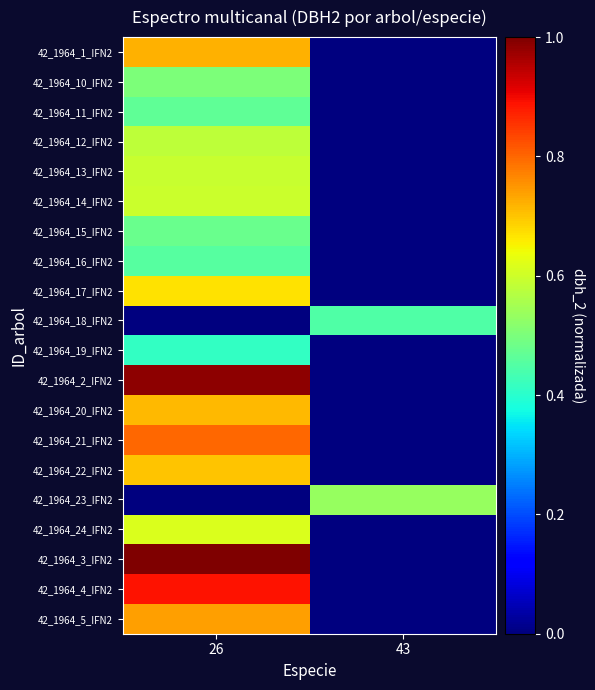

Reading right to left, what are all the values shown in this chart?

42_1964_1_IFN2: 43=0.0	26=0.7
42_1964_10_IFN2: 43=0.0	26=0.5
42_1964_11_IFN2: 43=0.0	26=0.5
42_1964_12_IFN2: 43=0.0	26=0.6
42_1964_13_IFN2: 43=0.0	26=0.6
42_1964_14_IFN2: 43=0.0	26=0.6
42_1964_15_IFN2: 43=0.0	26=0.5
42_1964_16_IFN2: 43=0.0	26=0.5
42_1964_17_IFN2: 43=0.0	26=0.7
42_1964_18_IFN2: 43=0.4	26=0.0
42_1964_19_IFN2: 43=0.0	26=0.4
42_1964_2_IFN2: 43=0.0	26=1.0
42_1964_20_IFN2: 43=0.0	26=0.7
42_1964_21_IFN2: 43=0.0	26=0.8
42_1964_22_IFN2: 43=0.0	26=0.7
42_1964_23_IFN2: 43=0.5	26=0.0
42_1964_24_IFN2: 43=0.0	26=0.6
42_1964_3_IFN2: 43=0.0	26=1.0
42_1964_4_IFN2: 43=0.0	26=0.9
42_1964_5_IFN2: 43=0.0	26=0.7